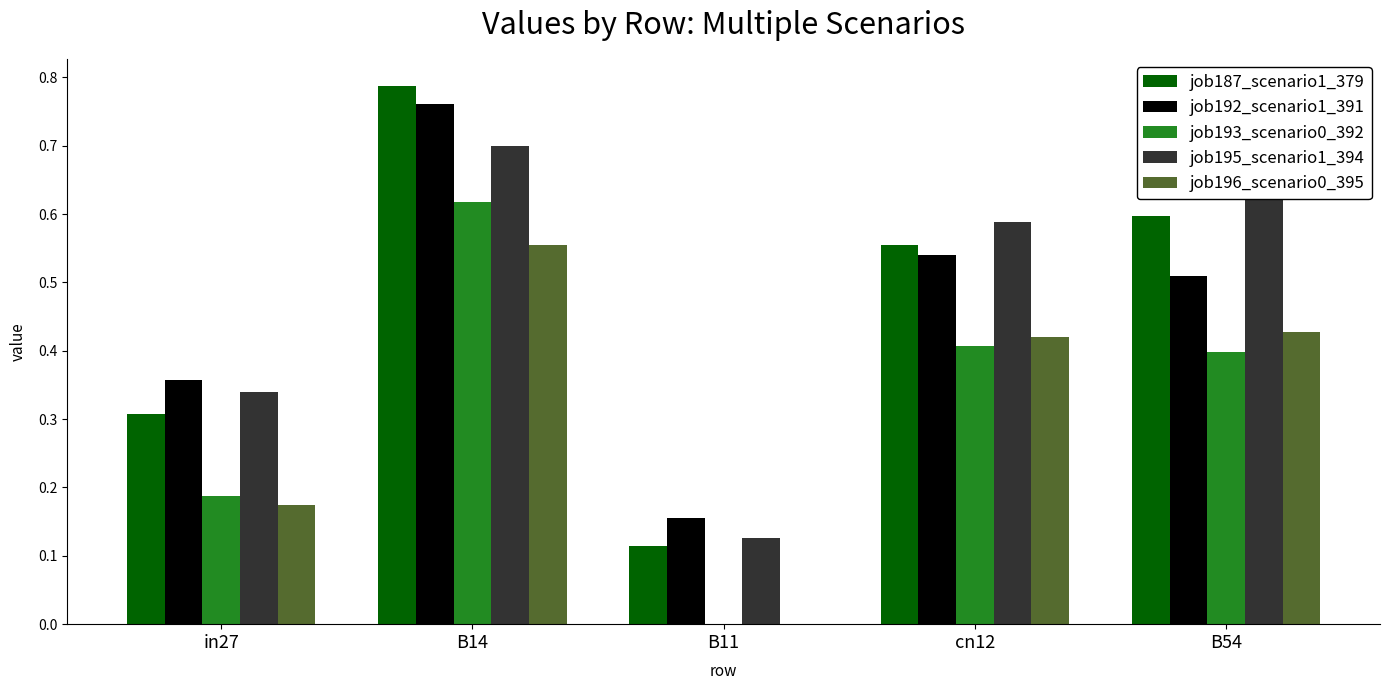

The job192_scenario1_391 series shows 0.8 at cn12. True or false?

False